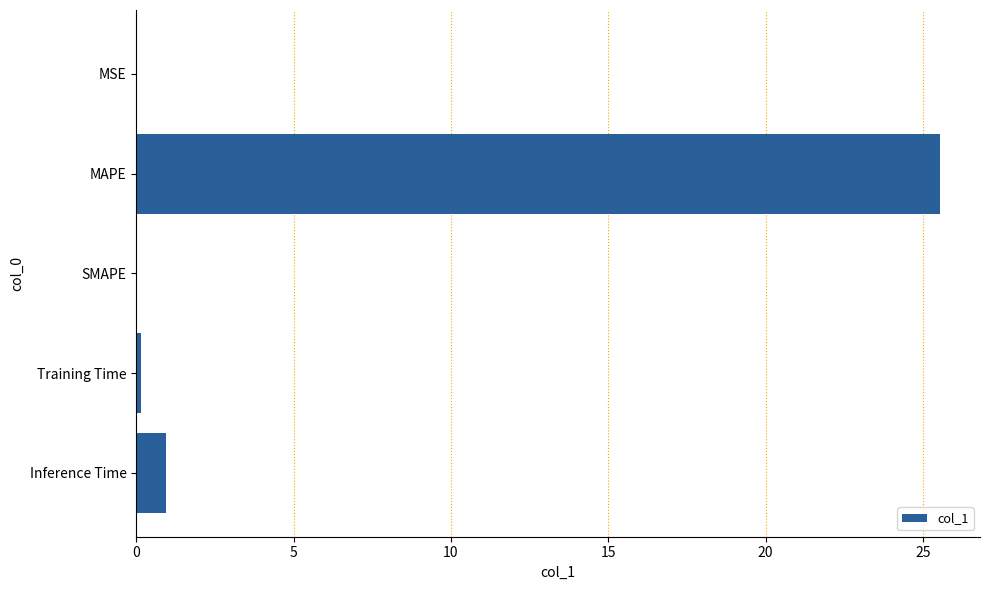

At which category does the chart reach its peak across all series?

MAPE